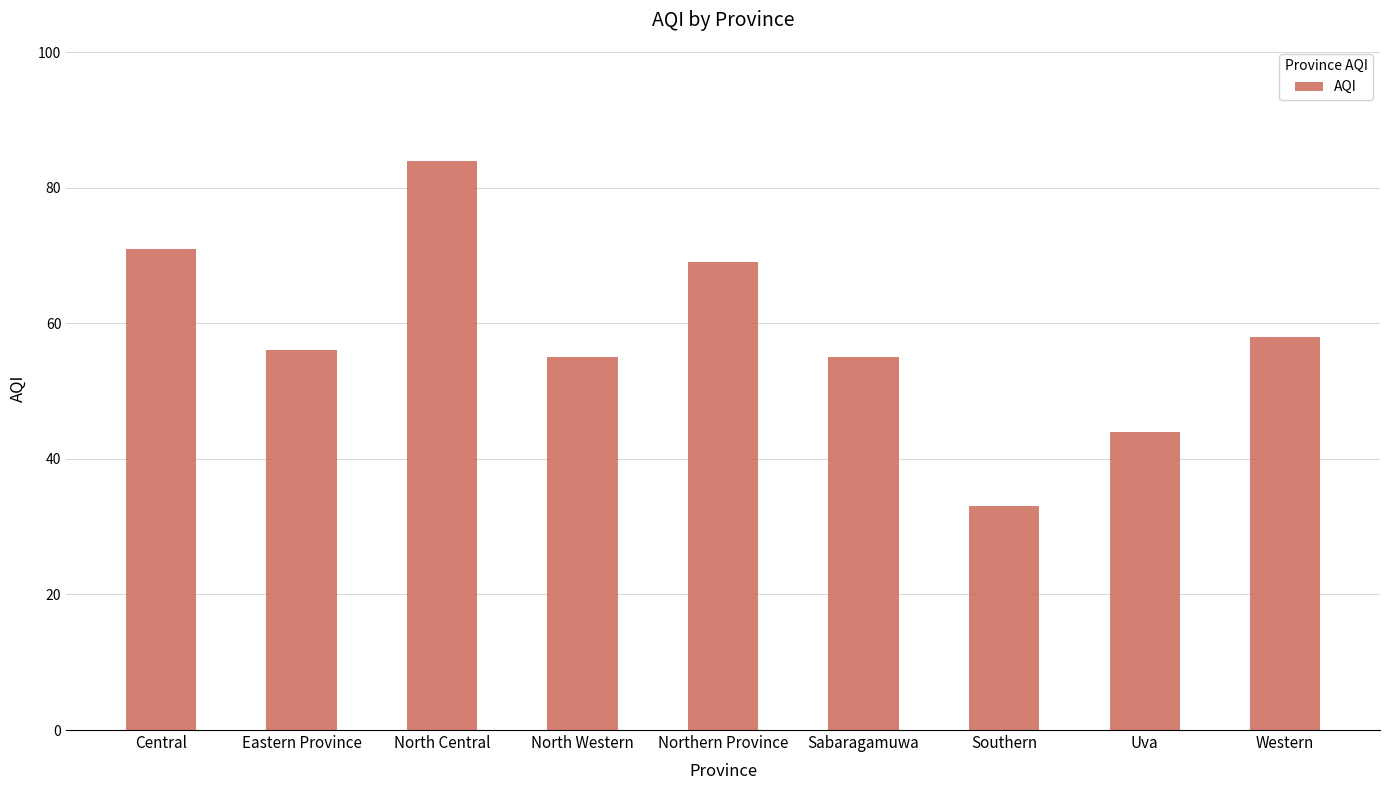

Where is the data nearest to the value 58?

Western